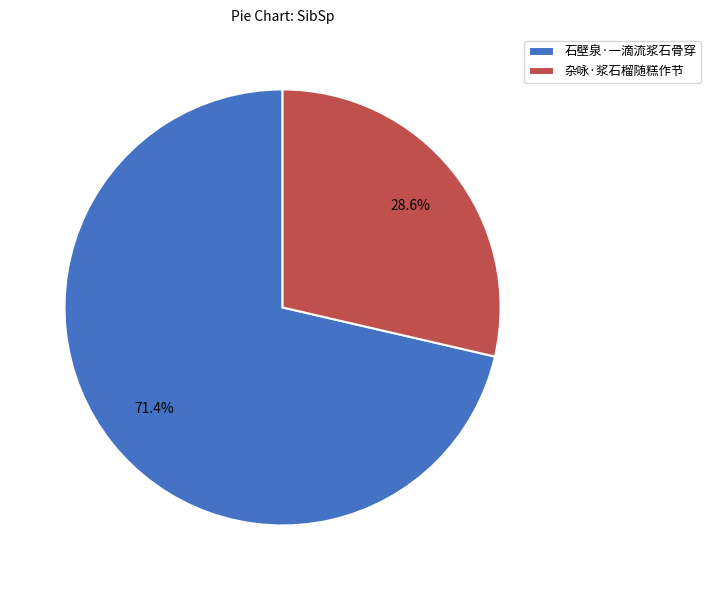

Is it true that 杂咏·浆石榴随糕作节 is 29% of the pie?

True